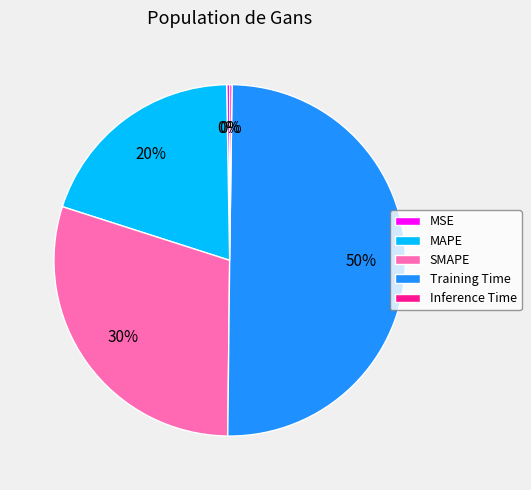

Do Training Time and SMAPE together represent more than half of the pie?

Yes